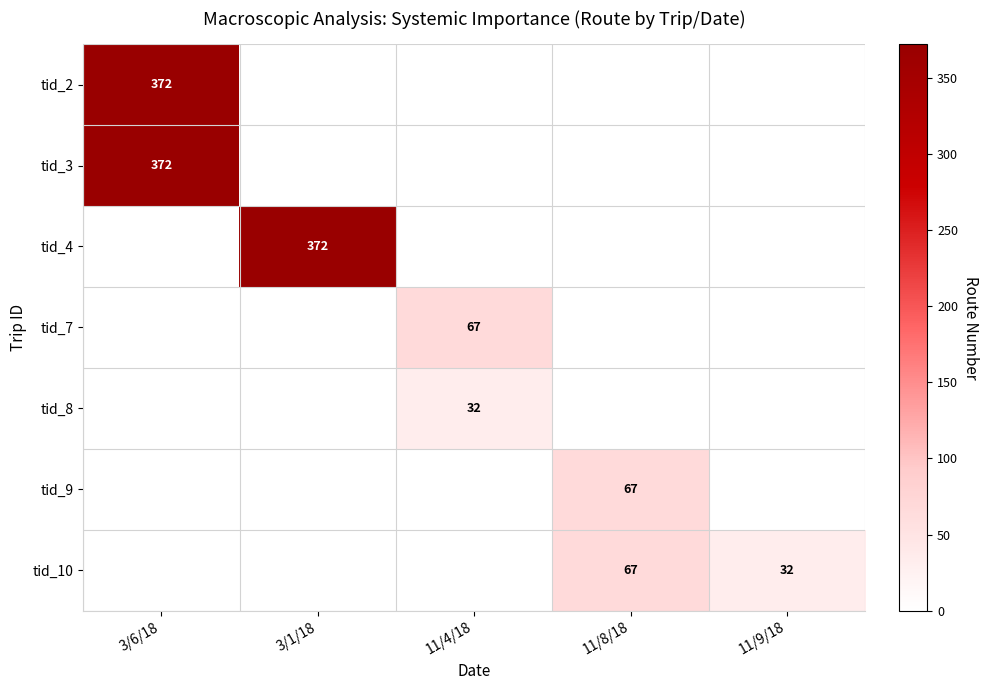

Count the number of data series in this chart.

7